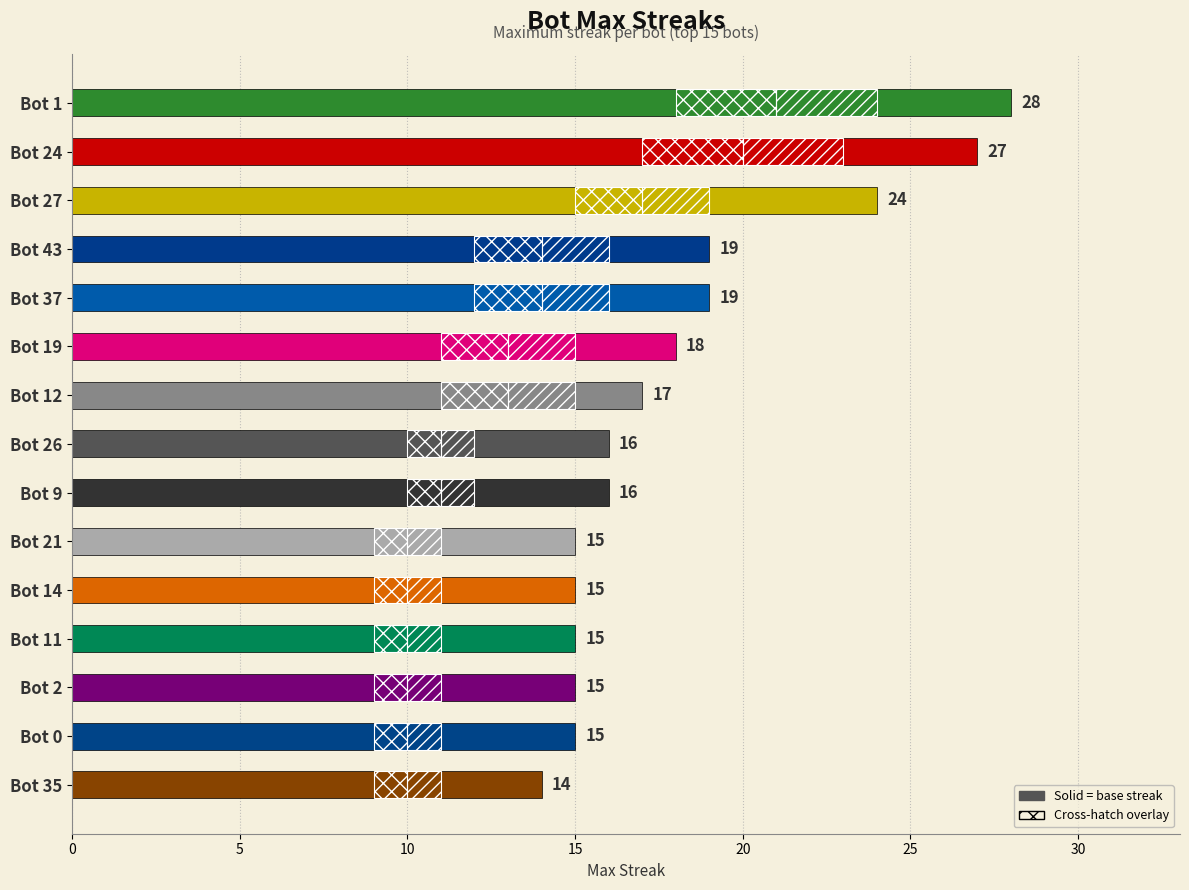

What is the difference between the maximum and minimum values?

14